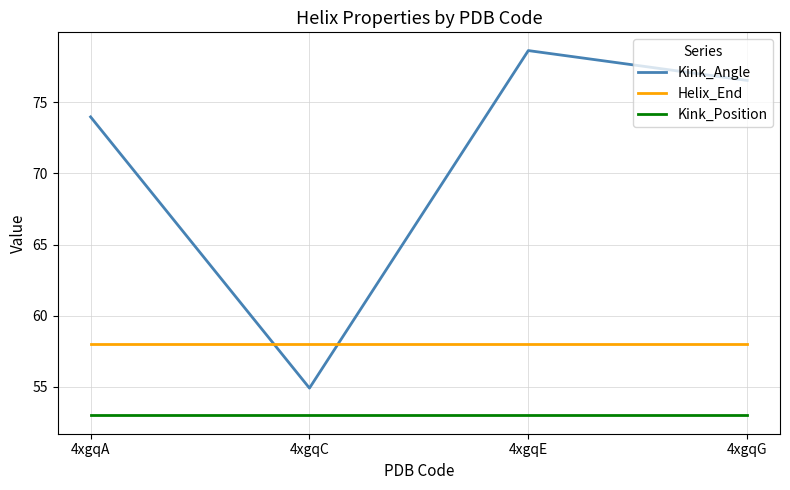

Reading left to right, transcribe all the data shown in this chart.

Kink_Angle: 74.0	54.9	78.6	76.5
Helix_End: 58.0	58.0	58.0	58.0
Kink_Position: 53.0	53.0	53.0	53.0